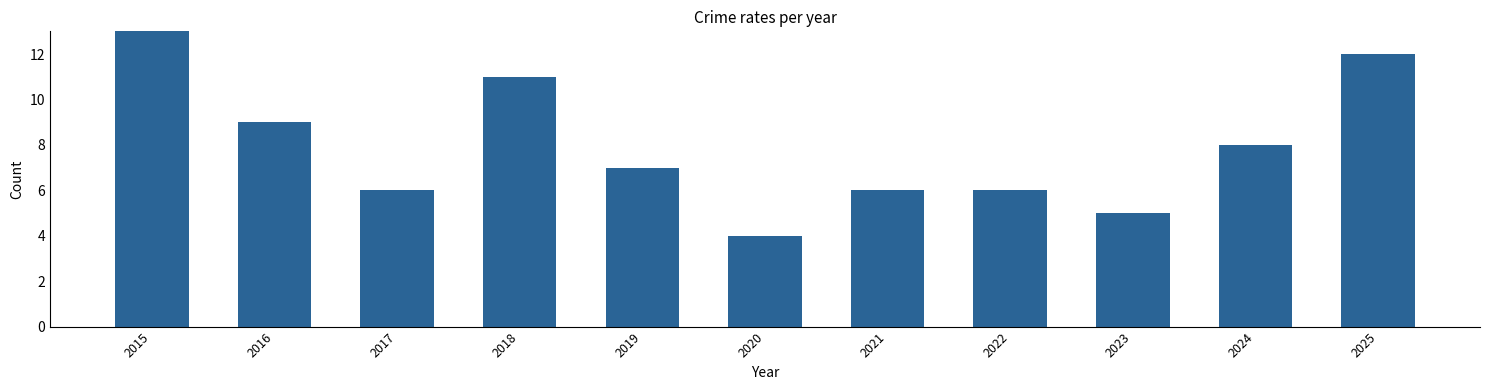

How many values are below 7?

5